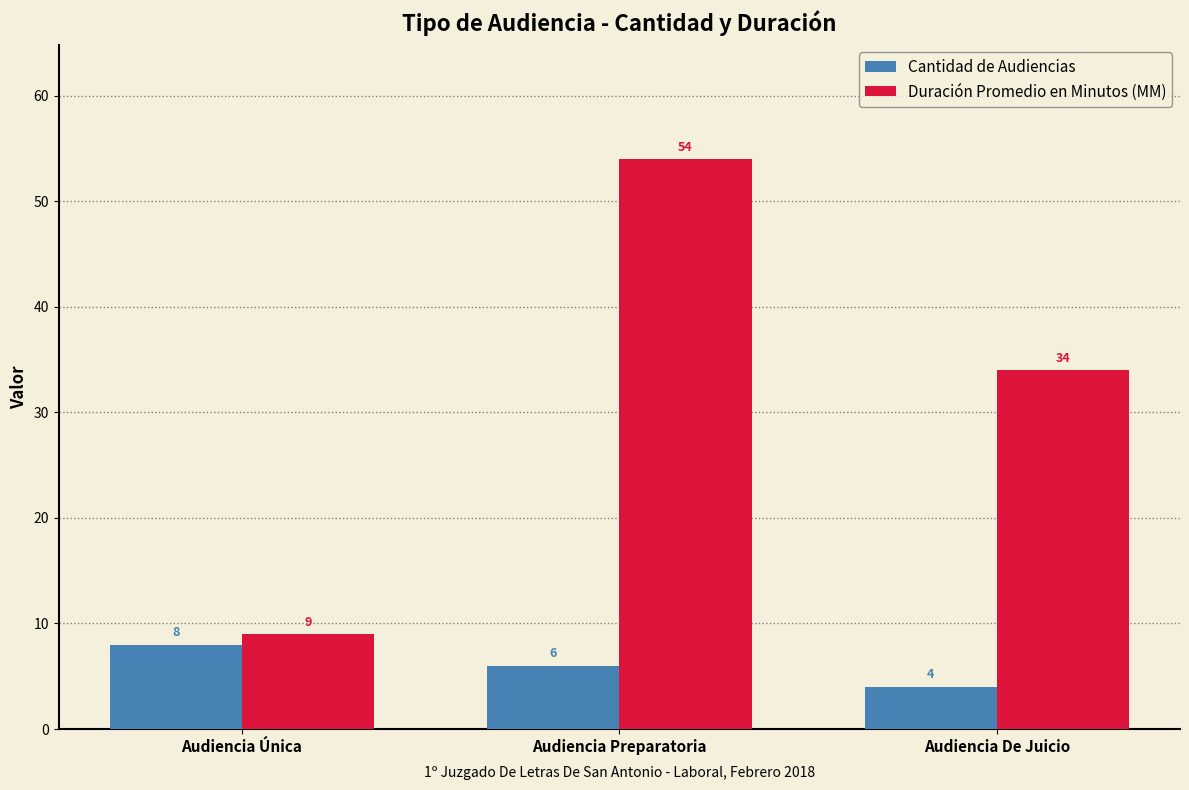

Which series changed the most between Audiencia Única and Audiencia De Juicio?

Duración Promedio en Minutos (MM)